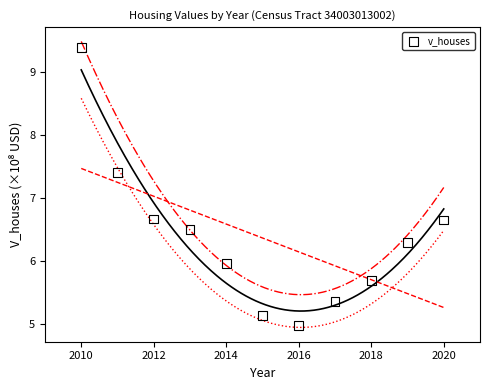

What is the range of X values (max minus min)?

10.0